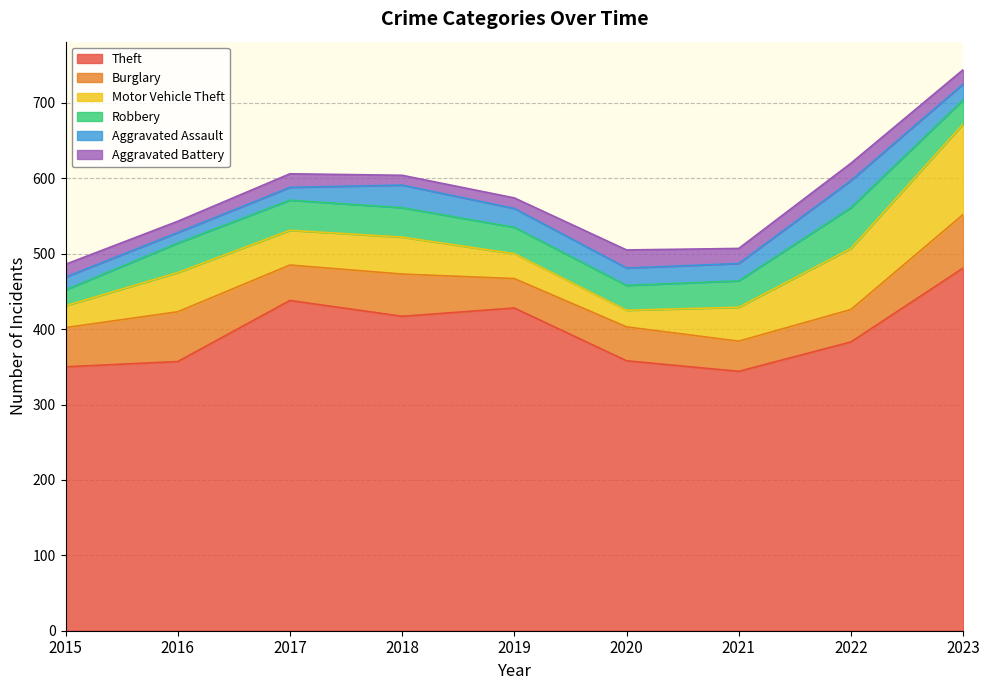

What is the sum of the Aggravated Battery values at 2019 and 2021?

34